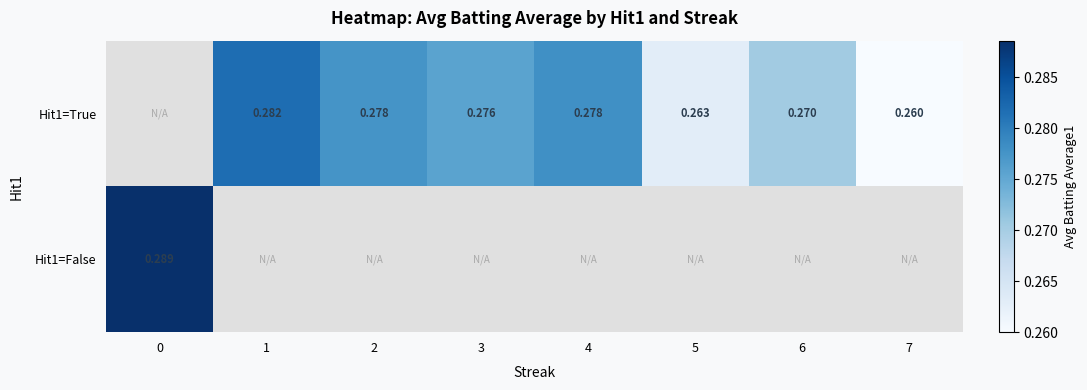

How many values in the Hit1=True series exceed 0?

7